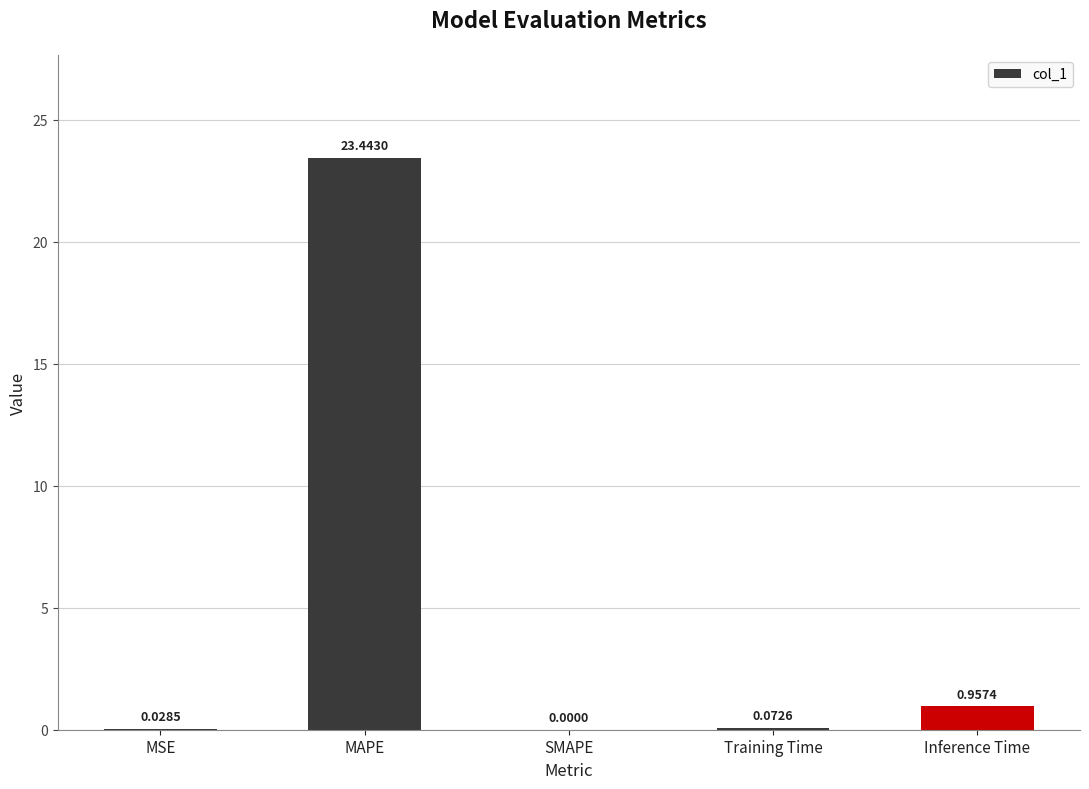

What is the sum of all values?

24.5